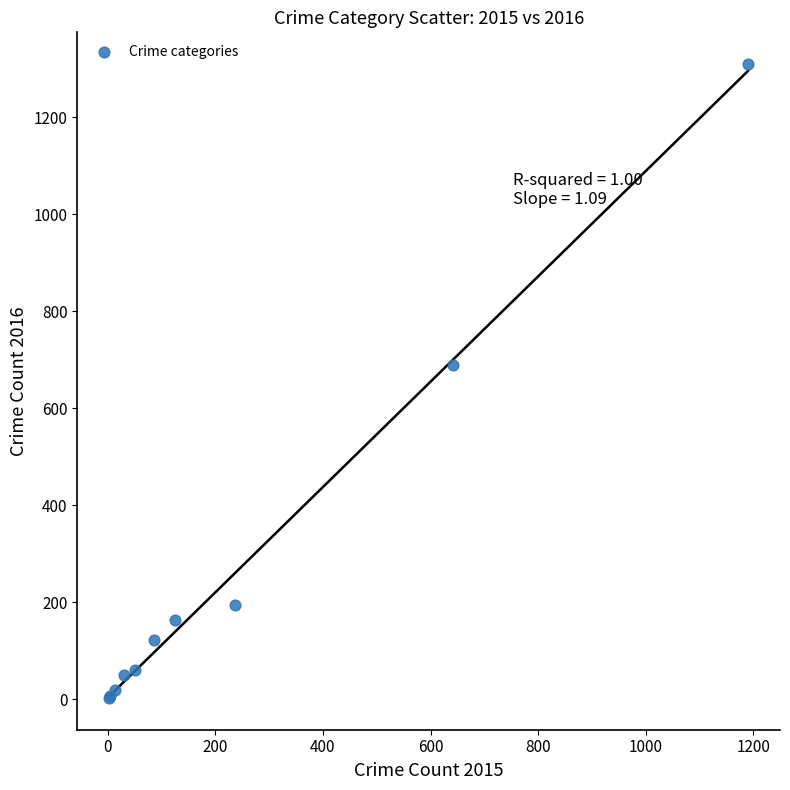

What Y value in the scatter plot is closest to 656?

689